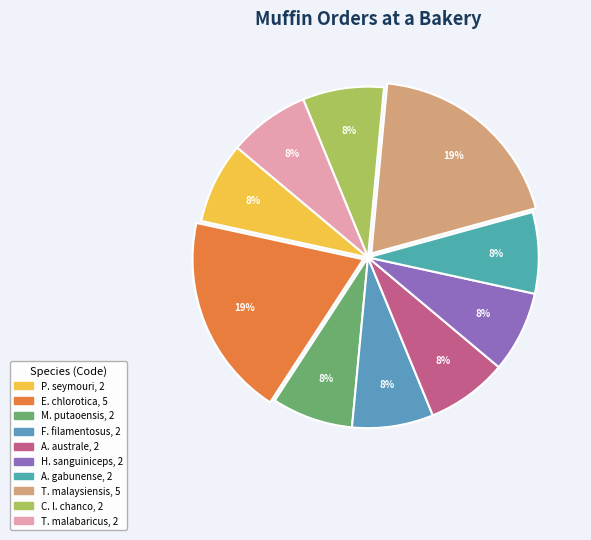

Count the number of slices in the pie.

10